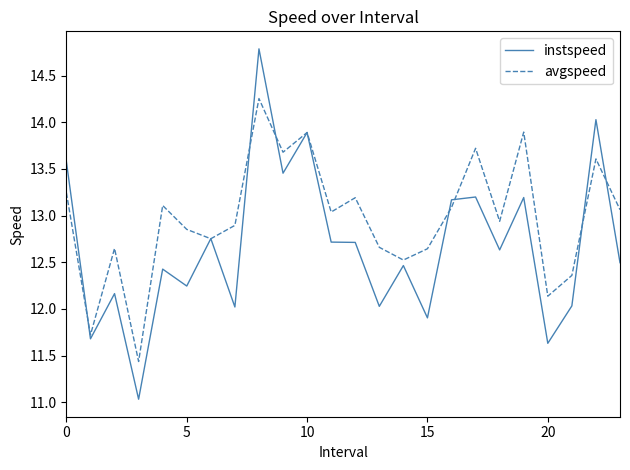

Which series has the widest spread of values?

instspeed